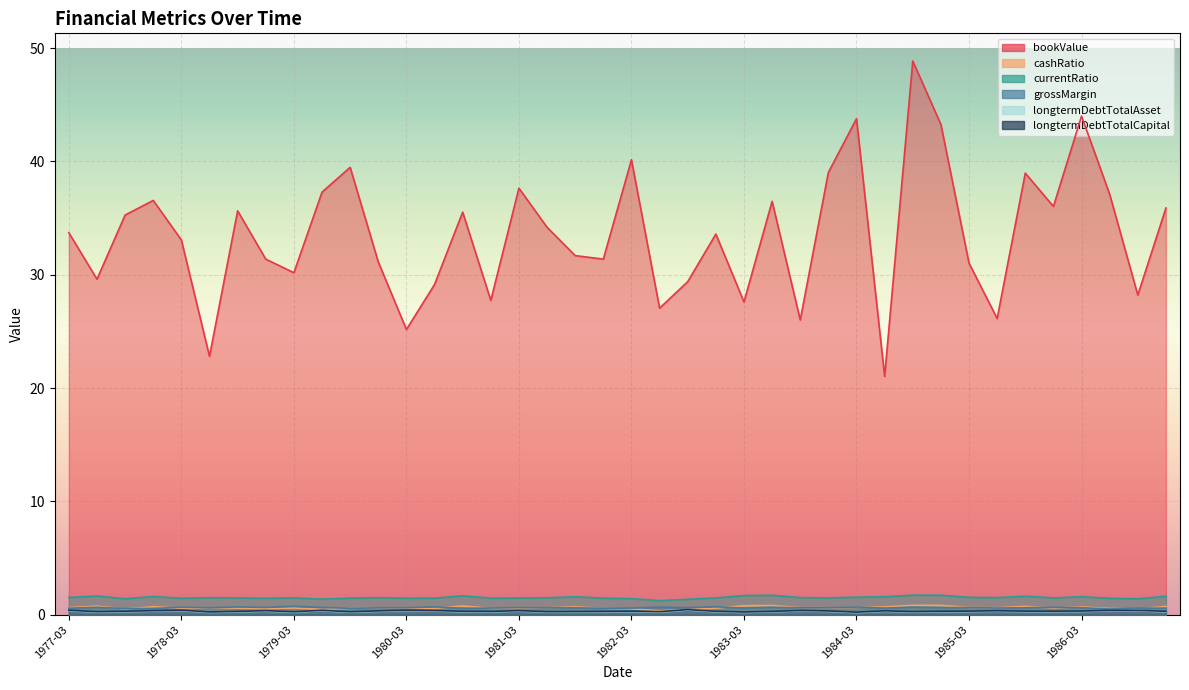

Is the value of grossMargin at 1983-03 greater than the value of cashRatio at 1986-03?

No